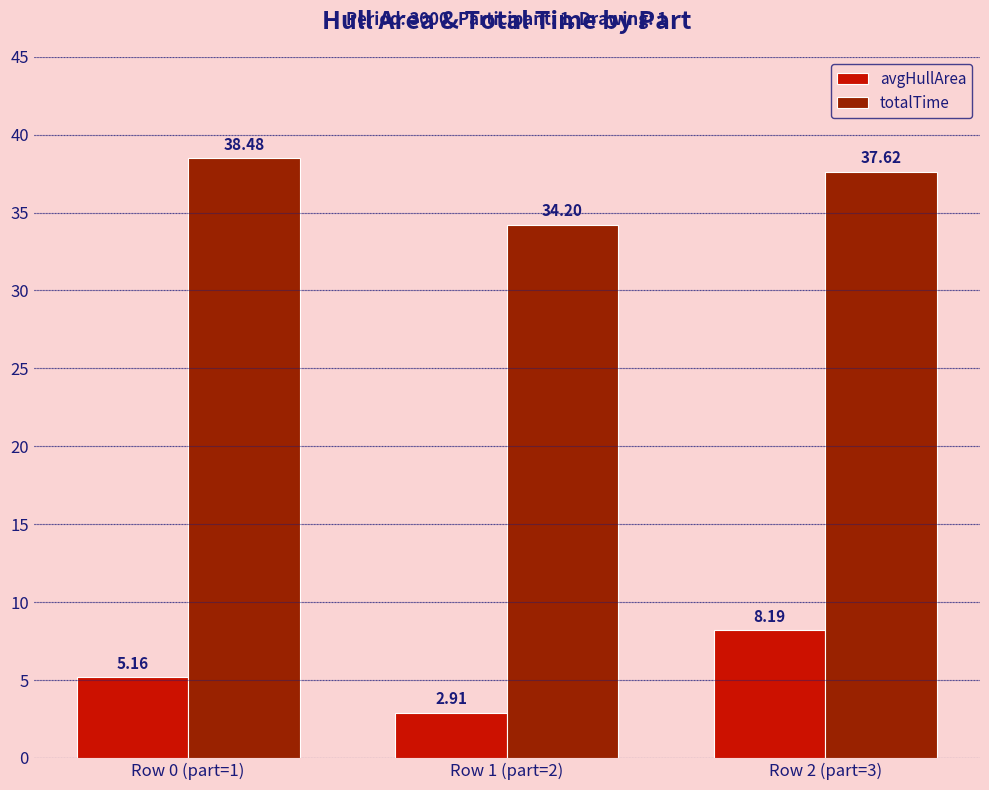

How many bars are there in each group?

2